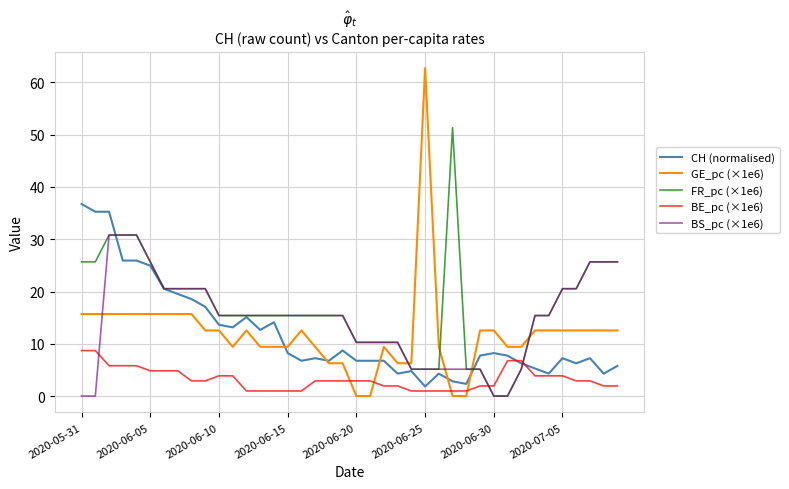

Reading left to right, what are all the values shown in this chart?

CH (normalised): 36.7	35.3	35.3	25.9	25.9	24.9	20.5	19.5	18.5	17.1	13.6	13.1	15.1	12.6	14.1	8.2	6.7	7.2	6.7	8.7	6.7	6.7	6.7	4.3	4.8	1.8	4.3	2.8	2.3	7.7	8.2	7.7	6.3	5.3	4.3	7.2	6.3	7.2	4.3	5.8
GE_pc (×1e6): 15.7	15.7	15.7	15.7	15.7	15.7	15.7	15.7	15.7	12.6	12.6	9.4	12.6	9.4	9.4	9.4	12.6	9.4	6.3	6.3	0.0	0.0	9.4	6.3	6.3	62.8	9.4	0.0	0.0	12.6	12.6	9.4	9.4	12.6	12.6	12.6	12.6	12.6	12.6	12.6
FR_pc (×1e6): 25.7	25.7	30.8	30.8	30.8	25.7	20.5	20.5	20.5	20.5	15.4	15.4	15.4	15.4	15.4	15.4	15.4	15.4	15.4	15.4	10.3	10.3	10.3	10.3	5.1	5.1	5.1	51.3	5.1	5.1	0.0	0.0	5.1	15.4	15.4	20.5	20.5	25.7	25.7	25.7
BE_pc (×1e6): 8.7	8.7	5.8	5.8	5.8	4.8	4.8	4.8	2.9	2.9	3.9	3.9	1.0	1.0	1.0	1.0	1.0	2.9	2.9	2.9	2.9	2.9	1.9	1.9	1.0	1.0	1.0	1.0	1.0	1.9	1.9	6.8	6.8	3.9	3.9	3.9	2.9	2.9	1.9	1.9
BS_pc (×1e6): 0.0	0.0	30.8	30.8	30.8	25.7	20.5	20.5	20.5	20.5	15.4	15.4	15.4	15.4	15.4	15.4	15.4	15.4	15.4	15.4	10.3	10.3	10.3	10.3	5.1	5.1	5.1	5.1	5.1	5.1	0.0	0.0	5.1	15.4	15.4	20.5	20.5	25.7	25.7	25.7